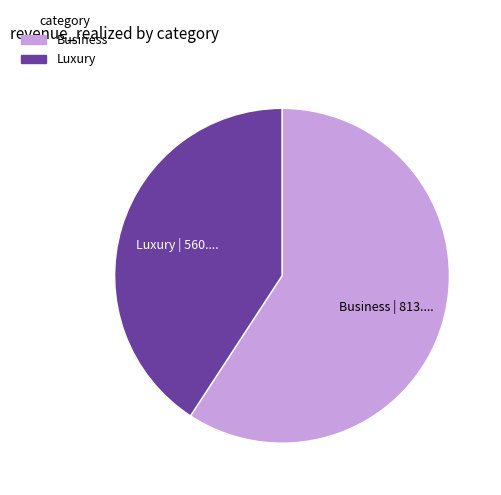

Which category has the biggest portion of the pie?

Business